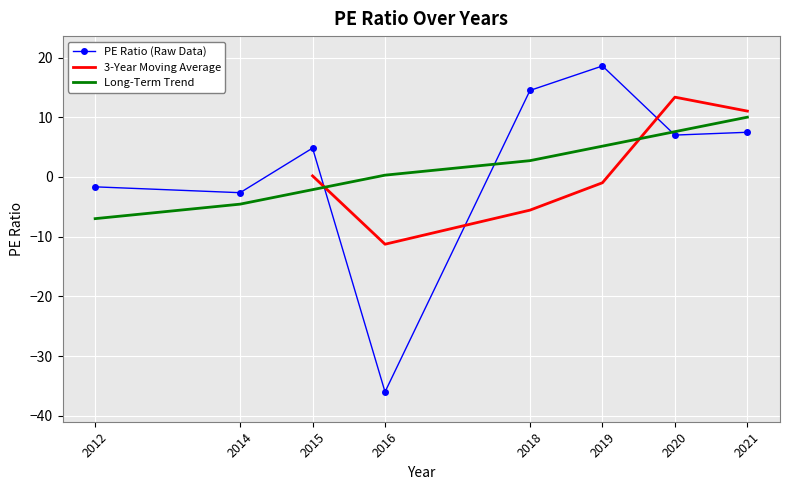

True or false: the data shows 2.4 at 2021.

False